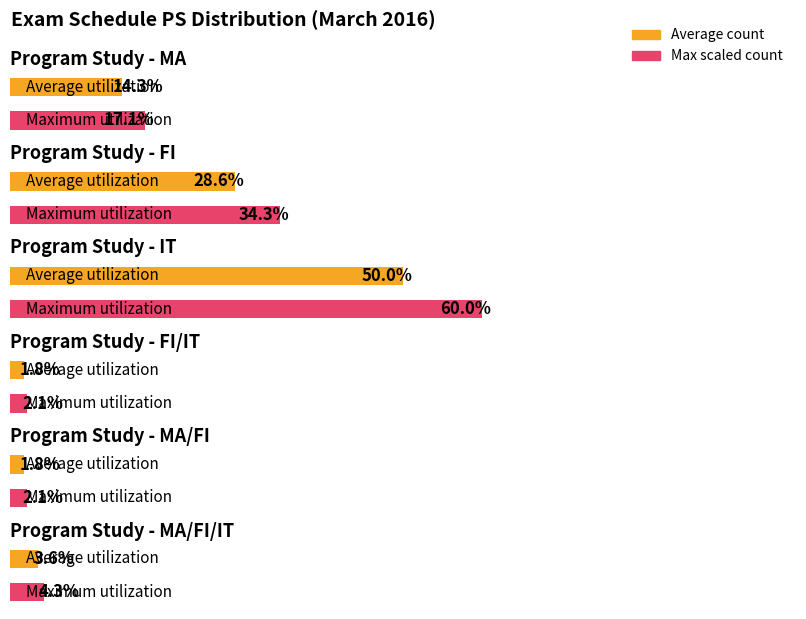

Rank the categories by value from highest to lowest.

IT, FI, MA, MA/FI/IT, FI/IT, MA/FI